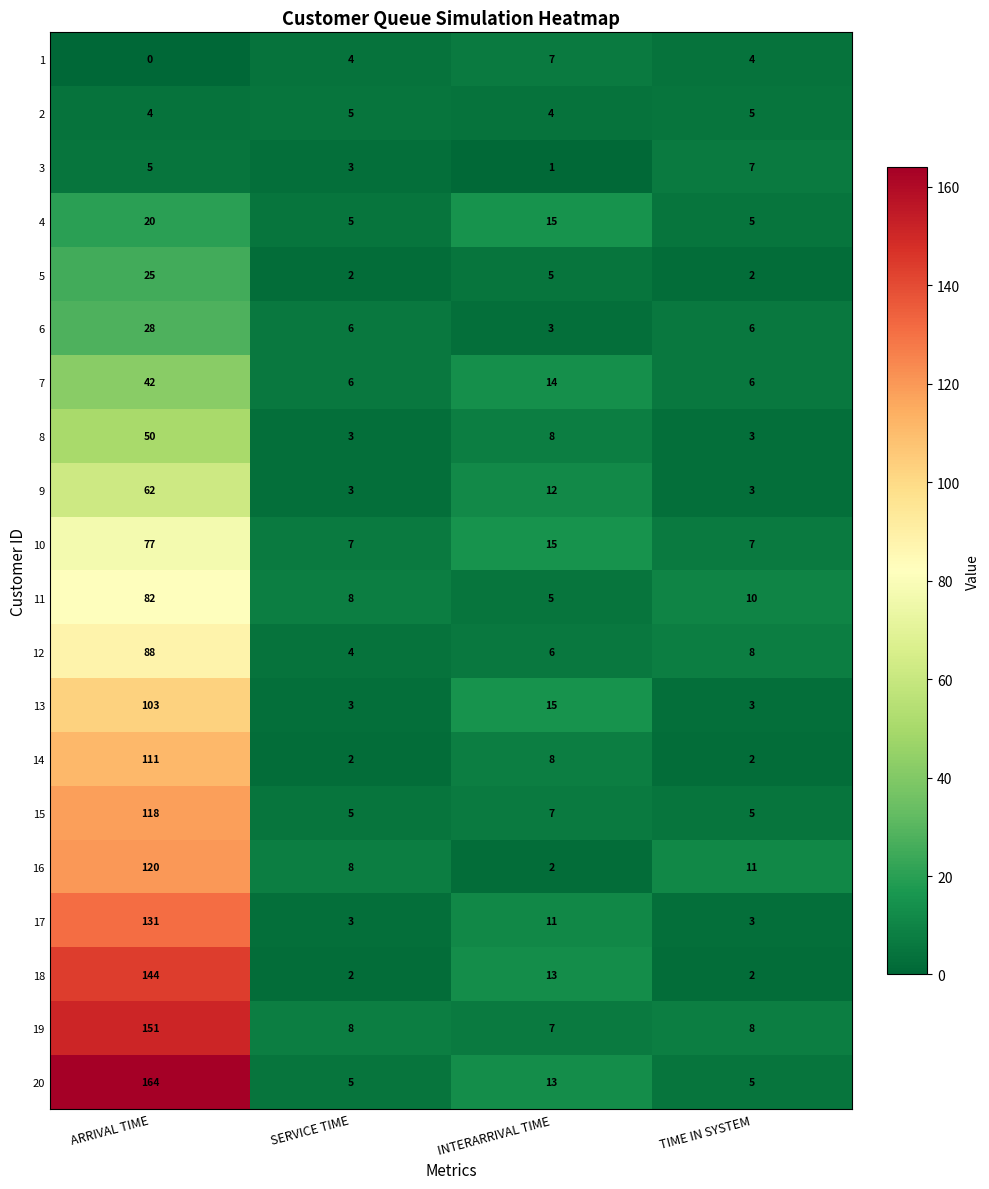

Count the number of categories in the chart.

4